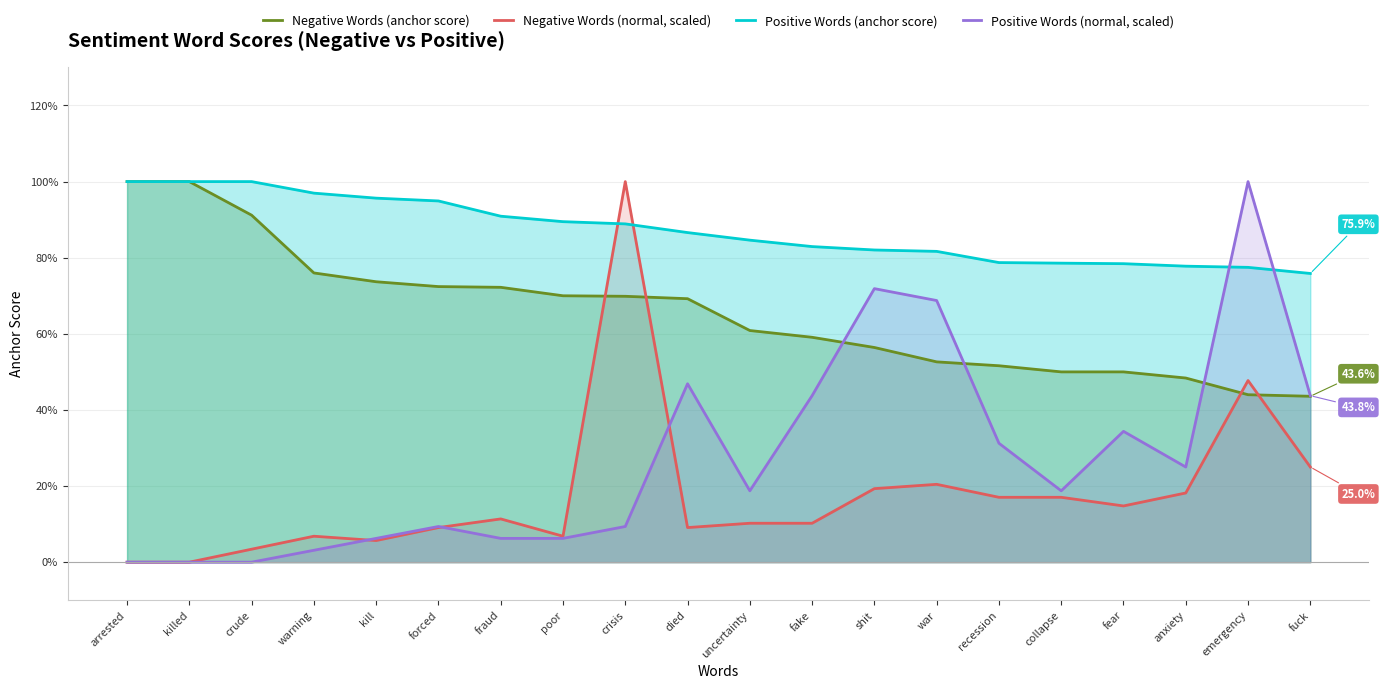

Does the chart have visible grid lines?

Yes